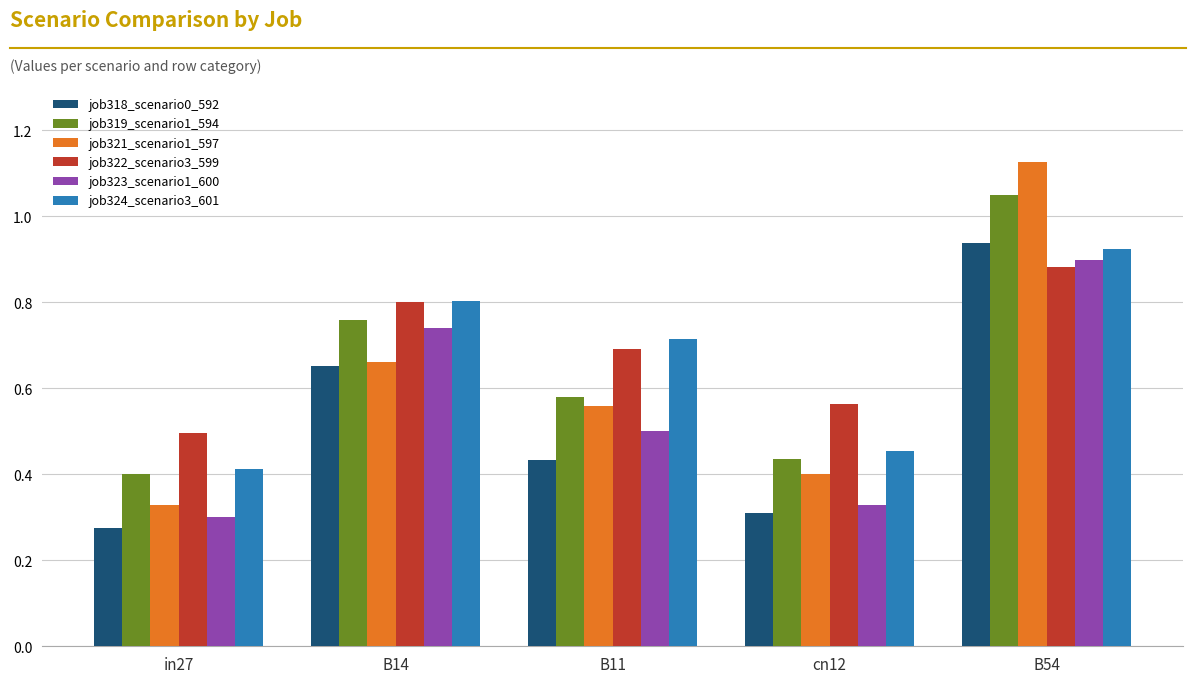

What is the label of the 3rd bar from the left?

B11